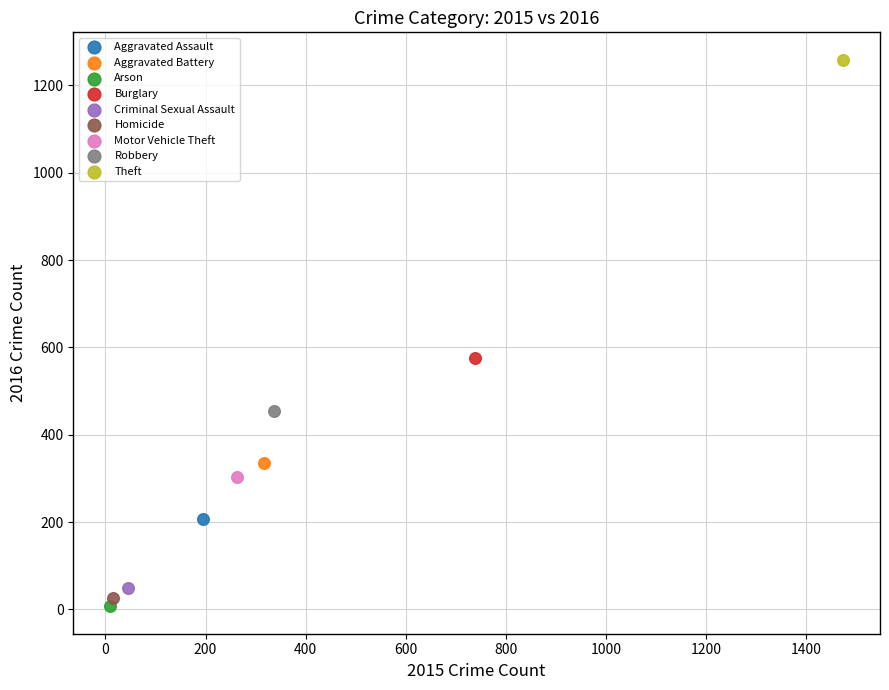

What are all the series names shown in the legend?

Aggravated Assault, Aggravated Battery, Arson, Burglary, Criminal Sexual Assault, Homicide, Motor Vehicle Theft, Robbery, Theft